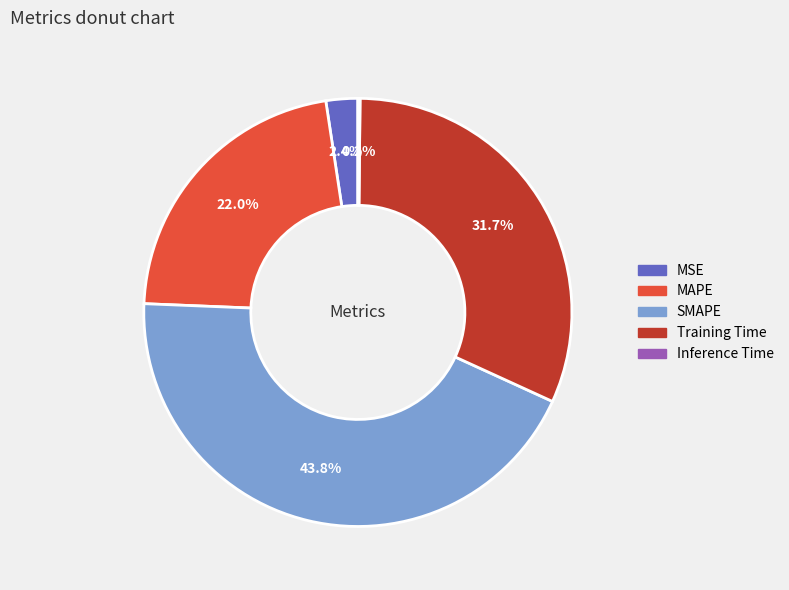

Which slice is the largest?

SMAPE